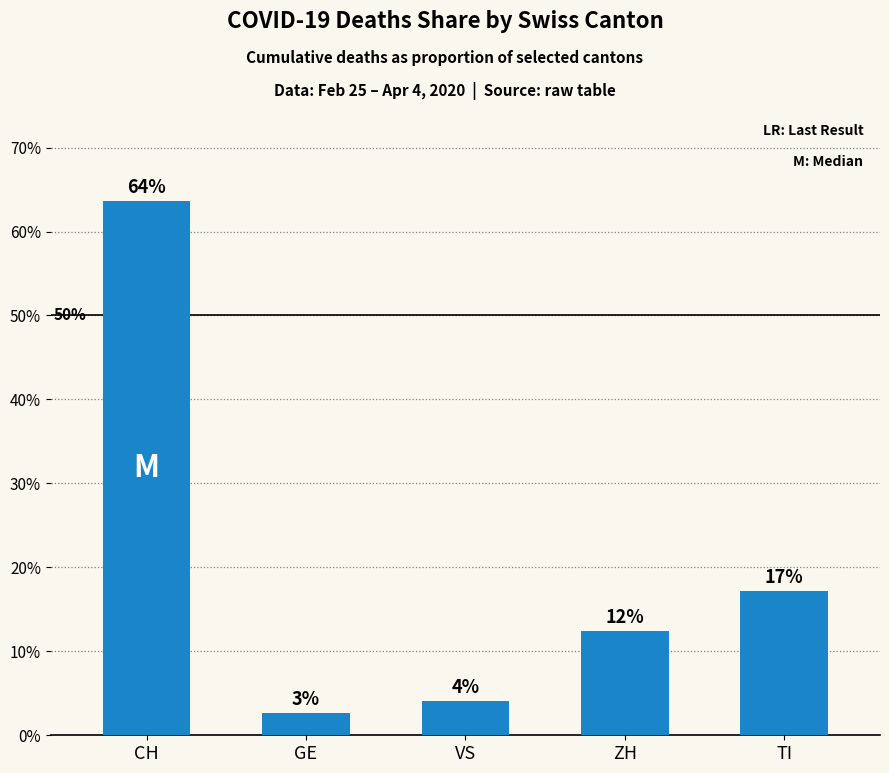

How many bars are there in total?

5